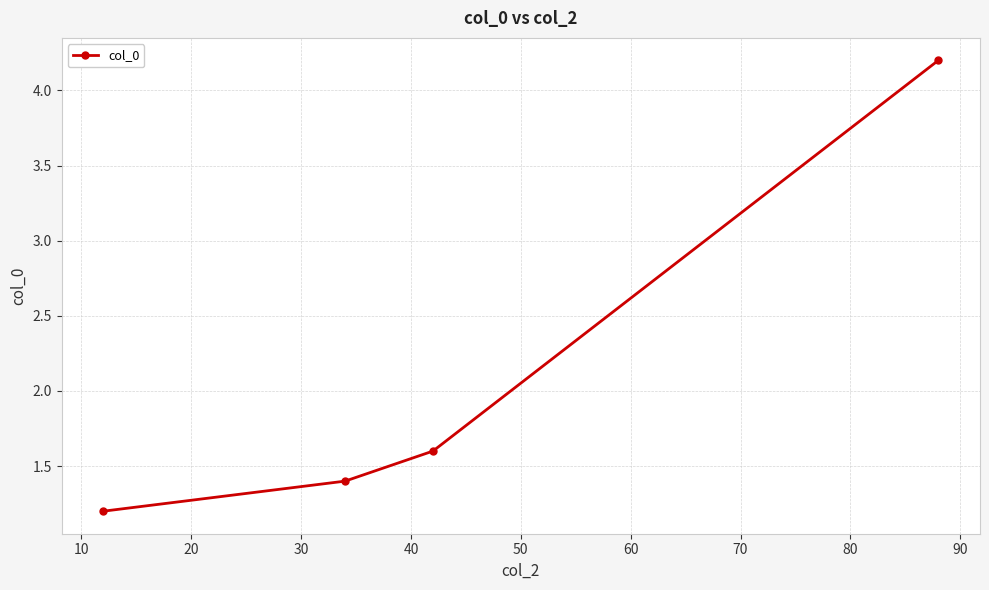

What is the value of the 2nd point from the left?

1.4